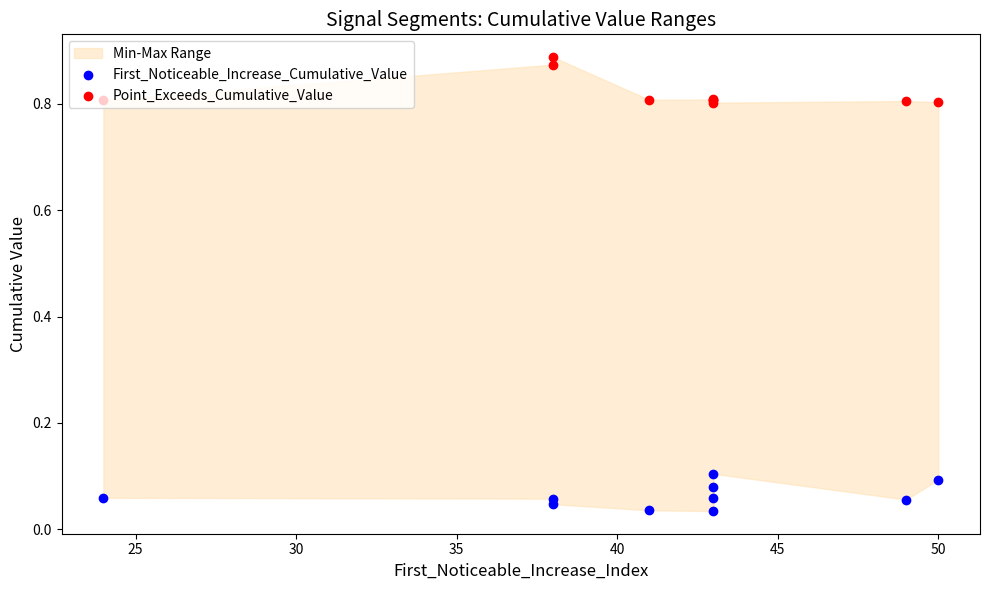

Which series reaches the minimum Y coordinate?

First_Noticeable_Increase_Cumulative_Value